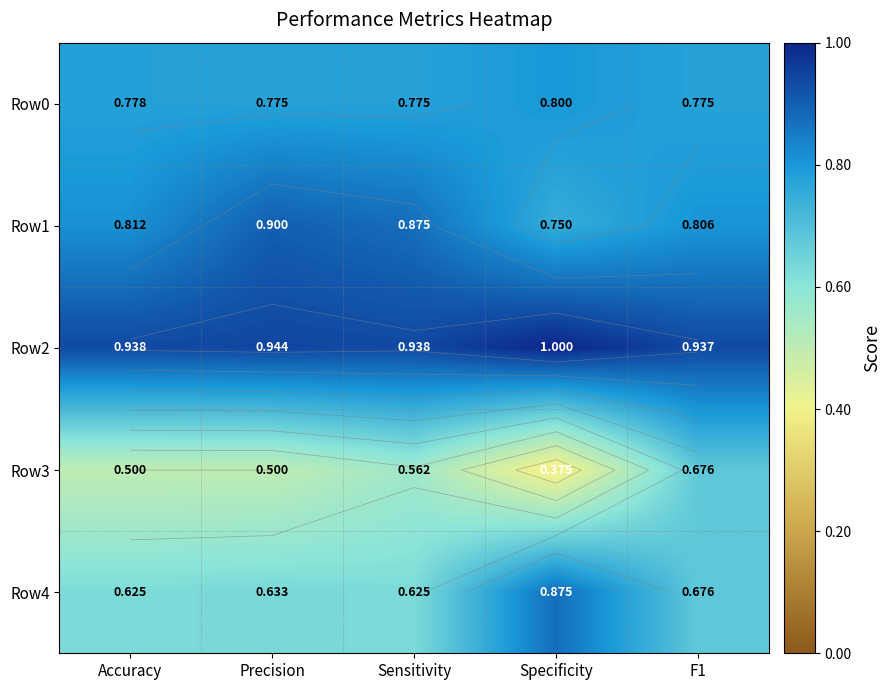

At which category does the chart reach its minimum across all series?

Specificity